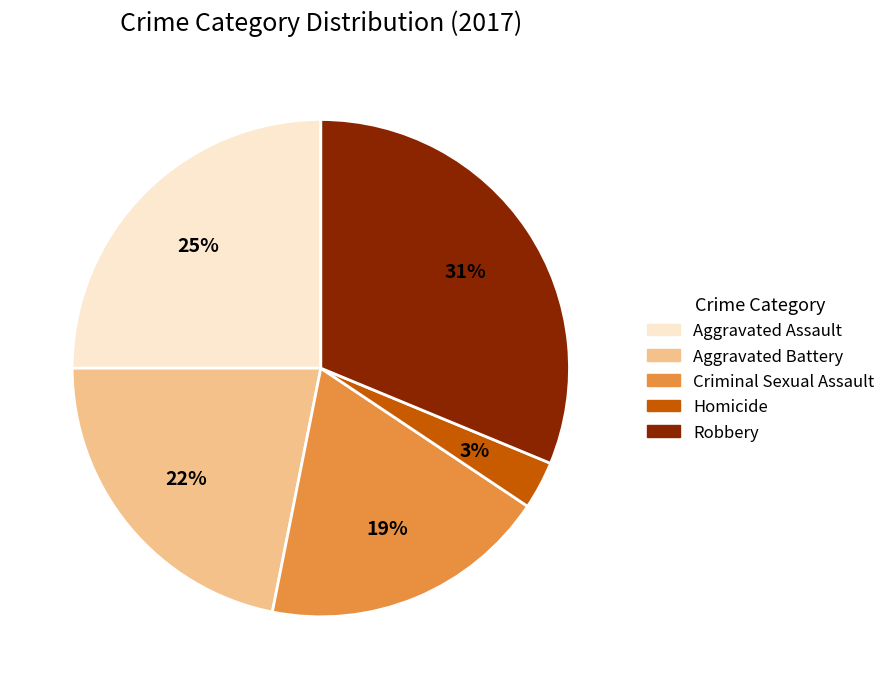

Which category has the biggest portion of the pie?

Robbery